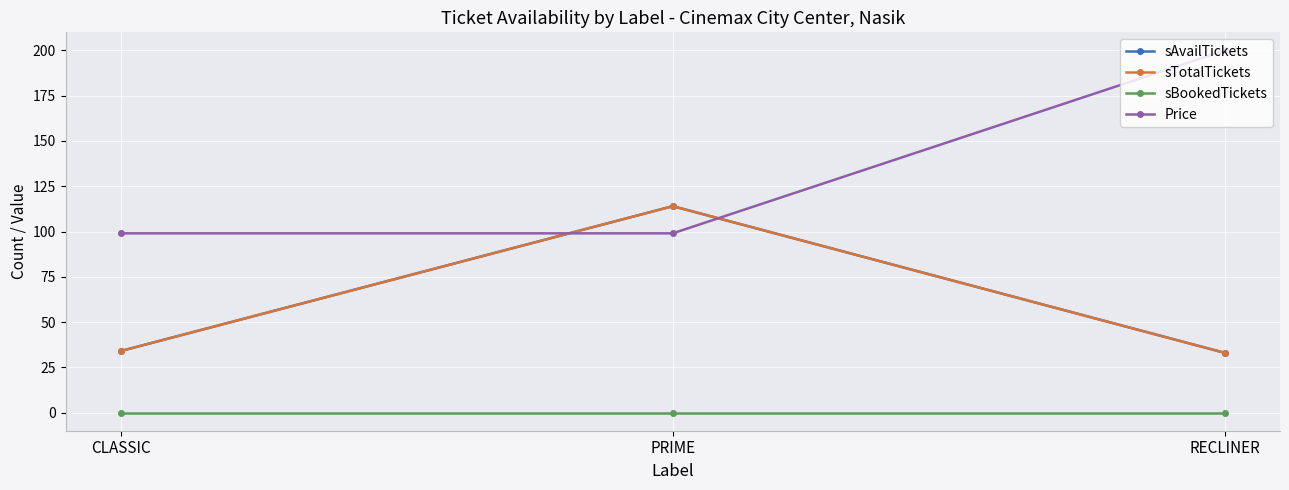

Reading left to right, what are all the values shown in this chart?

sAvailTickets: CLASSIC=34	PRIME=114	RECLINER=33
sTotalTickets: CLASSIC=34	PRIME=114	RECLINER=33
sBookedTickets: CLASSIC=0	PRIME=0	RECLINER=0
Price: CLASSIC=99	PRIME=99	RECLINER=200